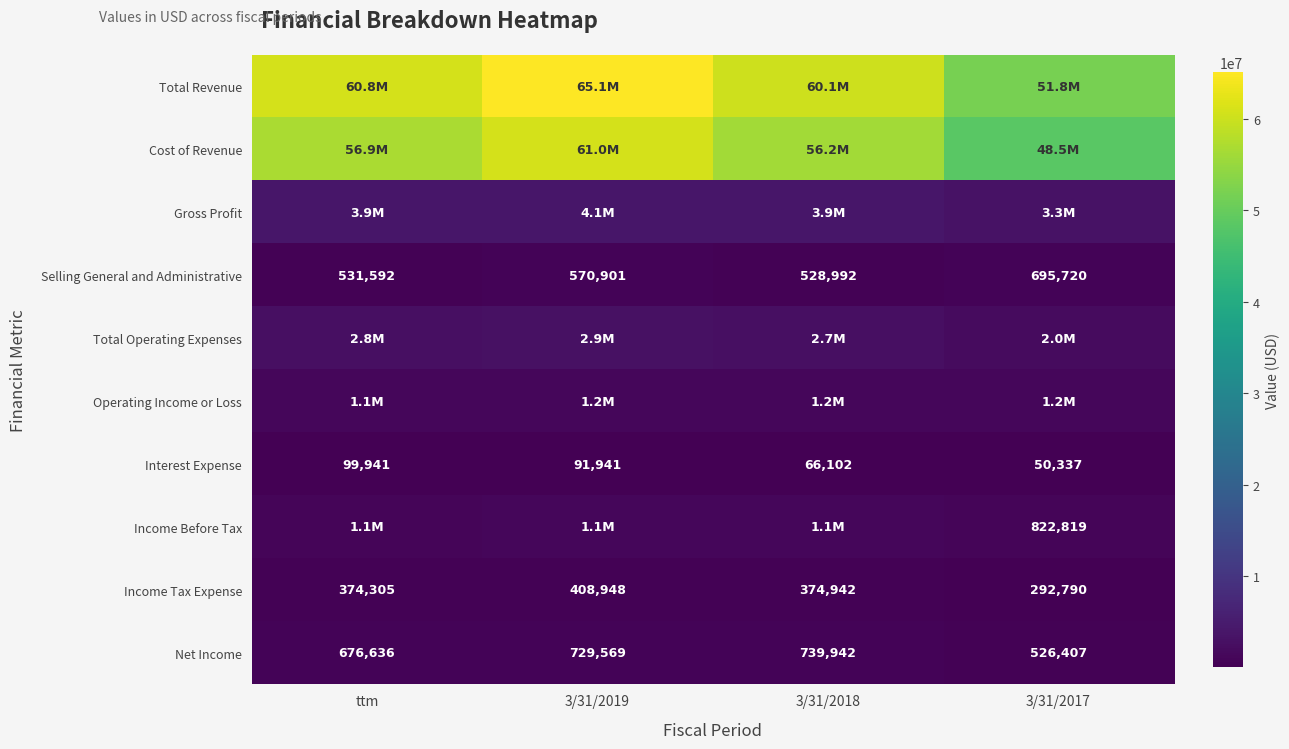

Between 3/31/2018 and ttm, which is larger?

ttm